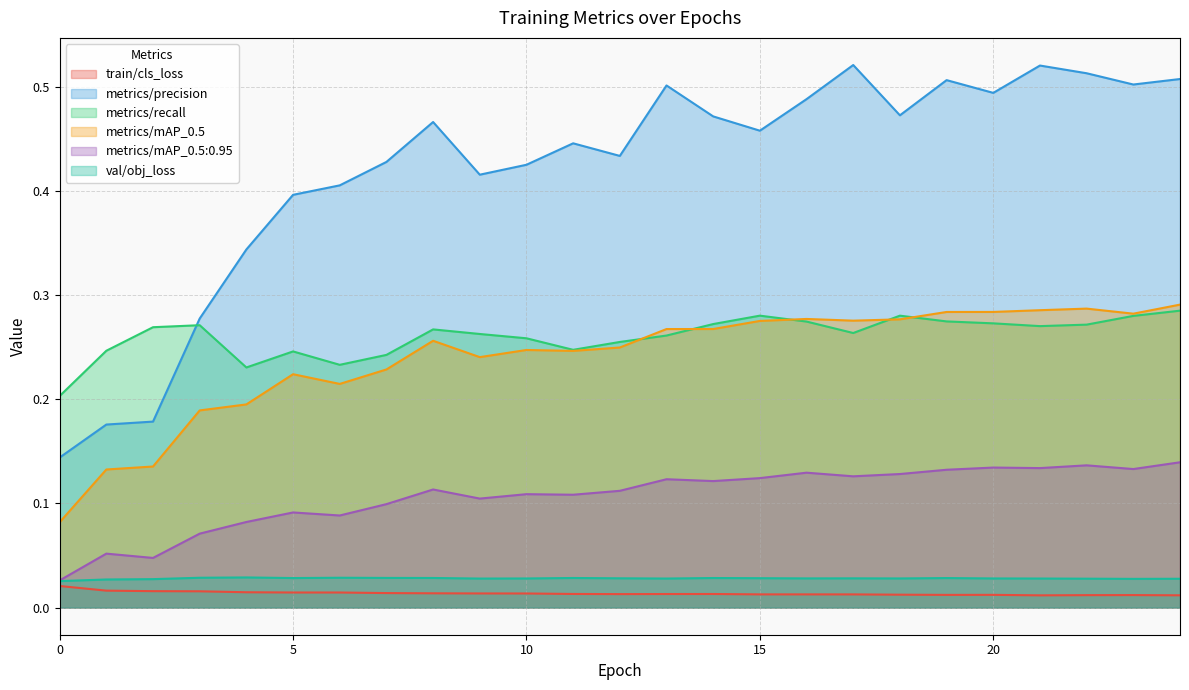

At how many categories does at least one series exceed 0?

25